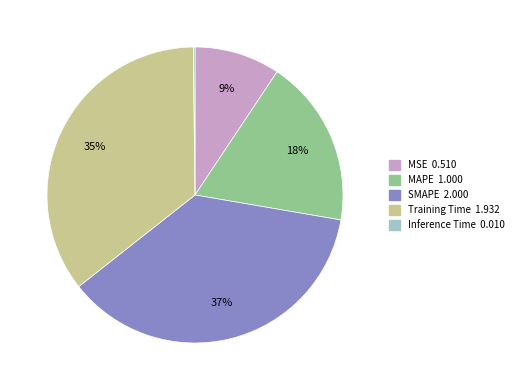

To the nearest percent, what portion does MSE represent?

9%